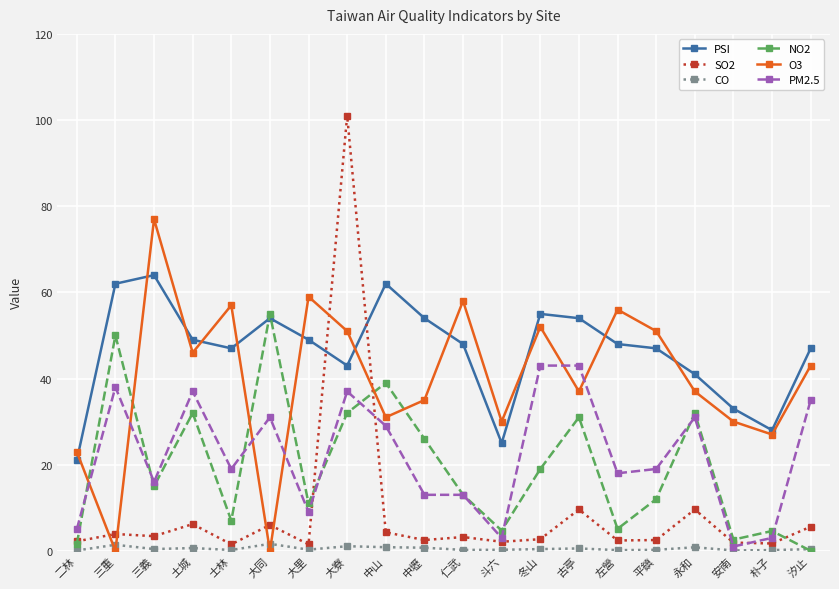

In O3, how many points are higher than both neighbors (excluding endpoints)?

6